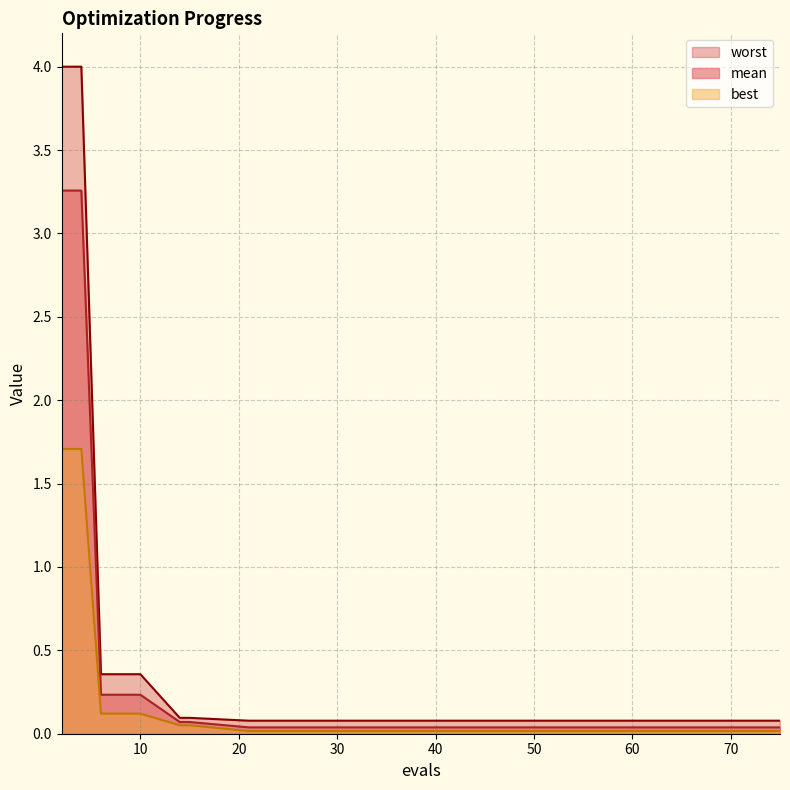

True or false: worst and best cross at least once.

False